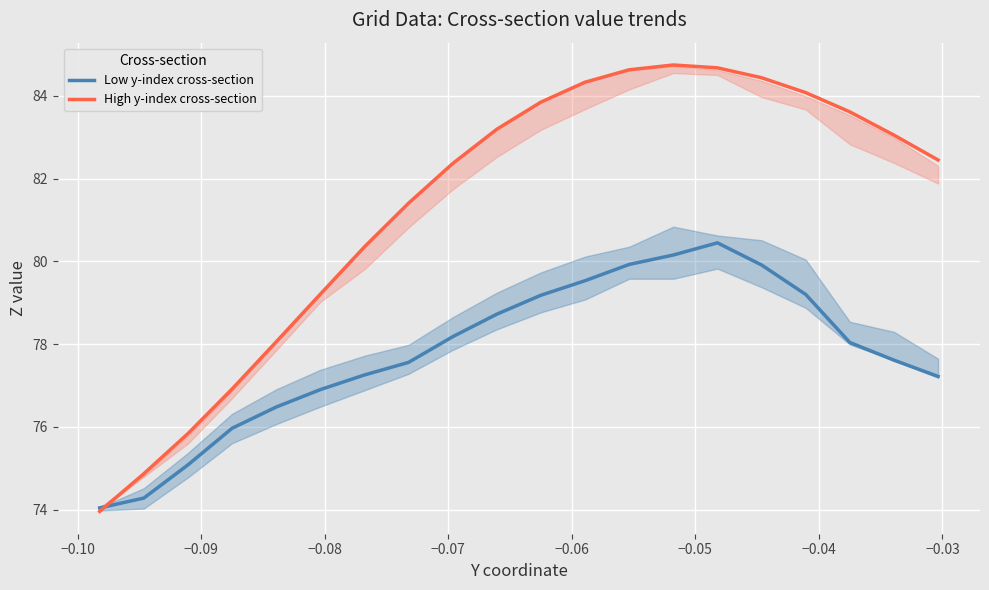

List the series in order of their peak value, highest first.

High y-index cross-section, Low y-index cross-section